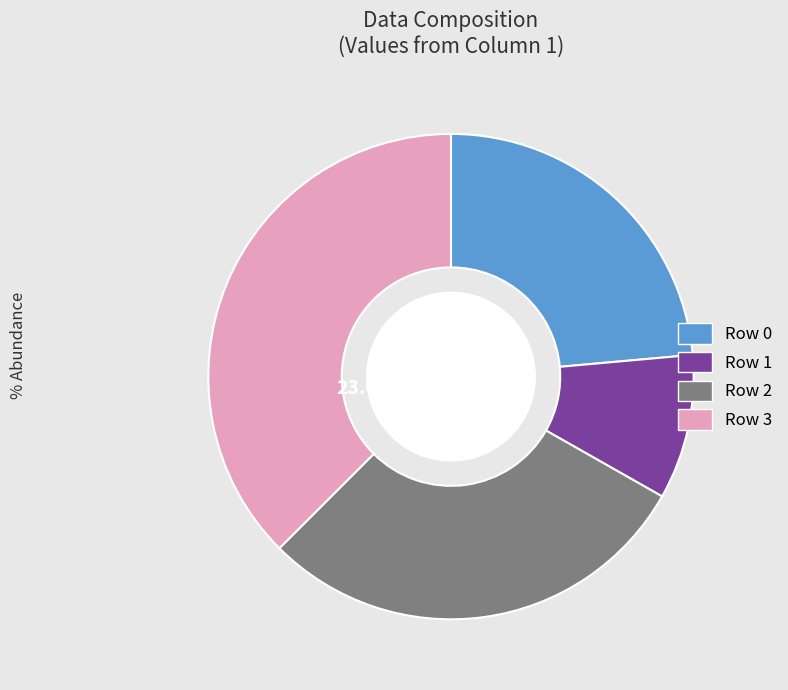

What percentage is the 0 slice, to the nearest percent?

24%